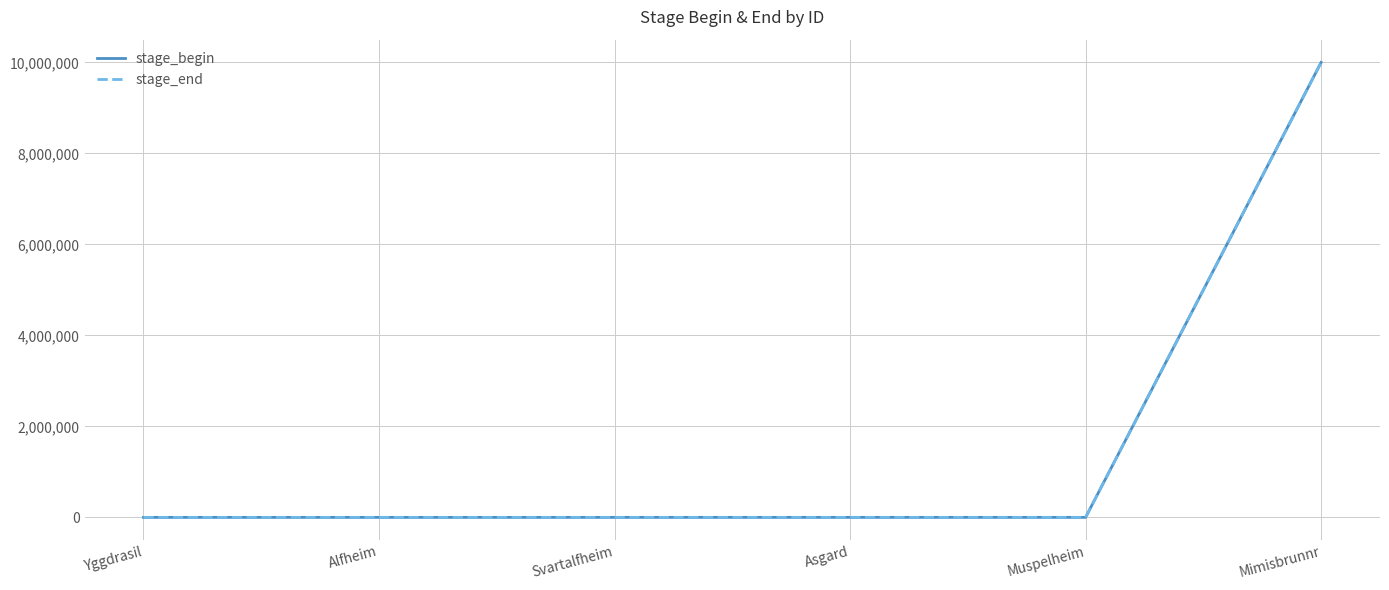

What value does the stage_end series have at Yggdrasil?

50